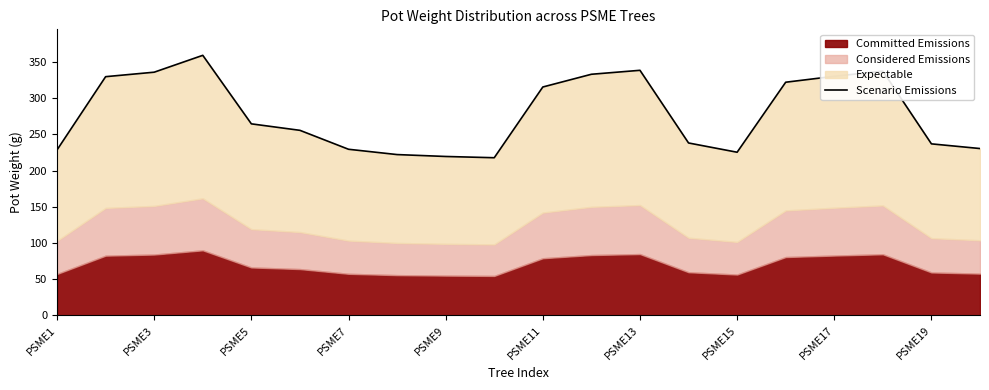

What is the smallest value displayed?

217.8